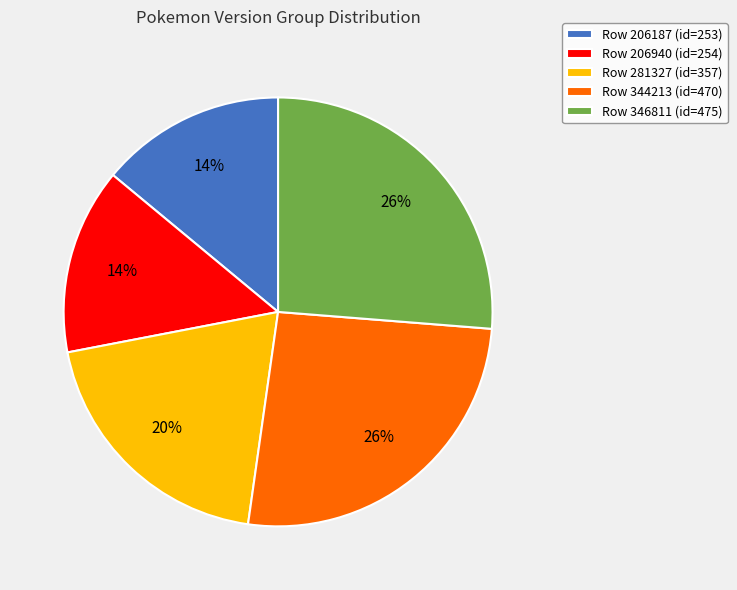

Combined, do Row 206940 (id=254) and Row 344213 (id=470) account for over 50%?

No